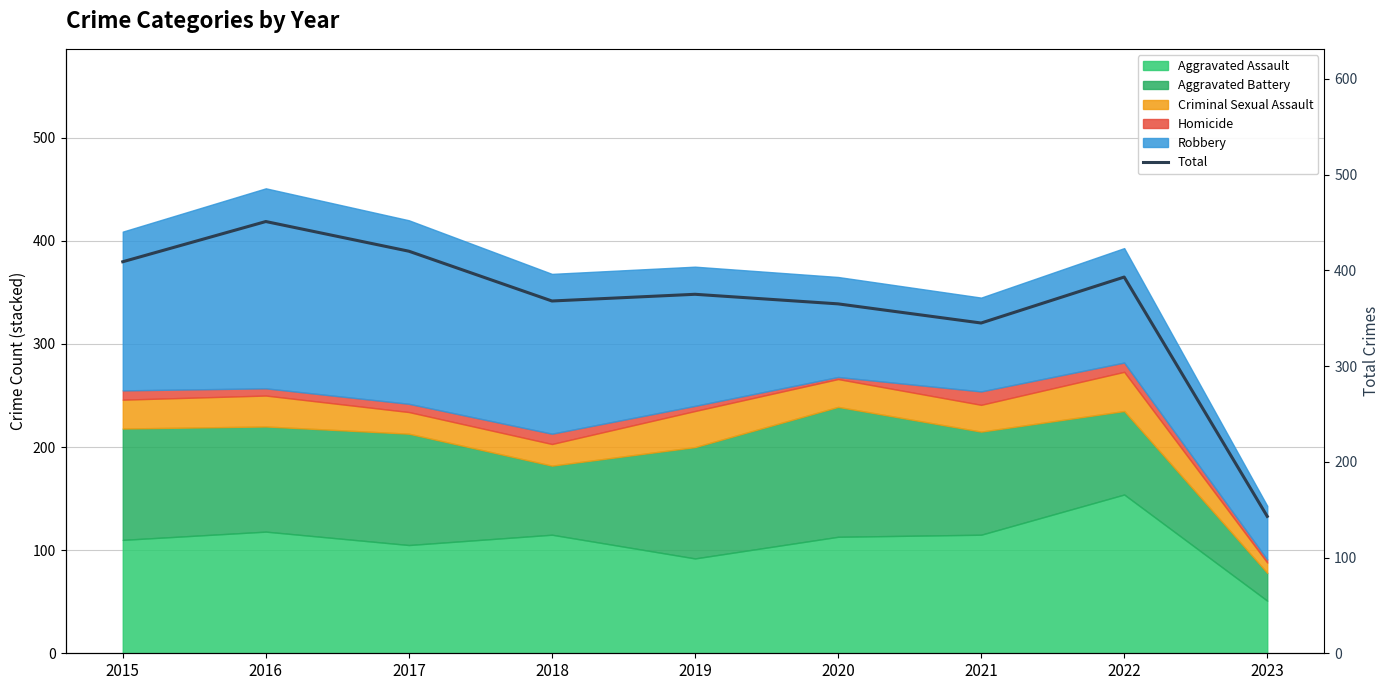

What is the value of the 5th point from the left?

375